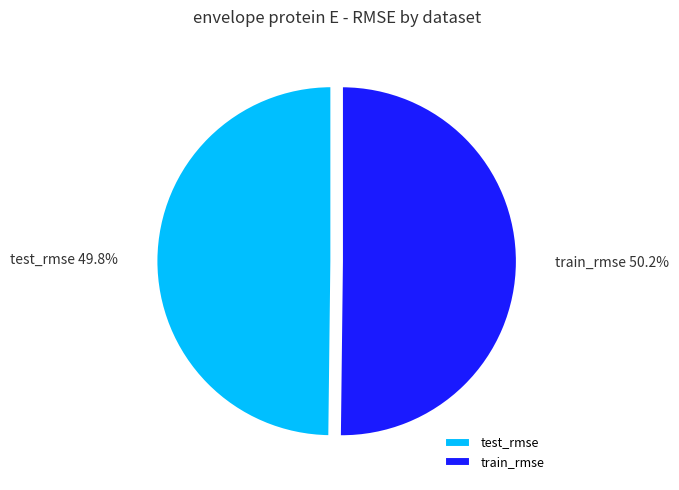

Is there a majority slice in this chart?

Yes